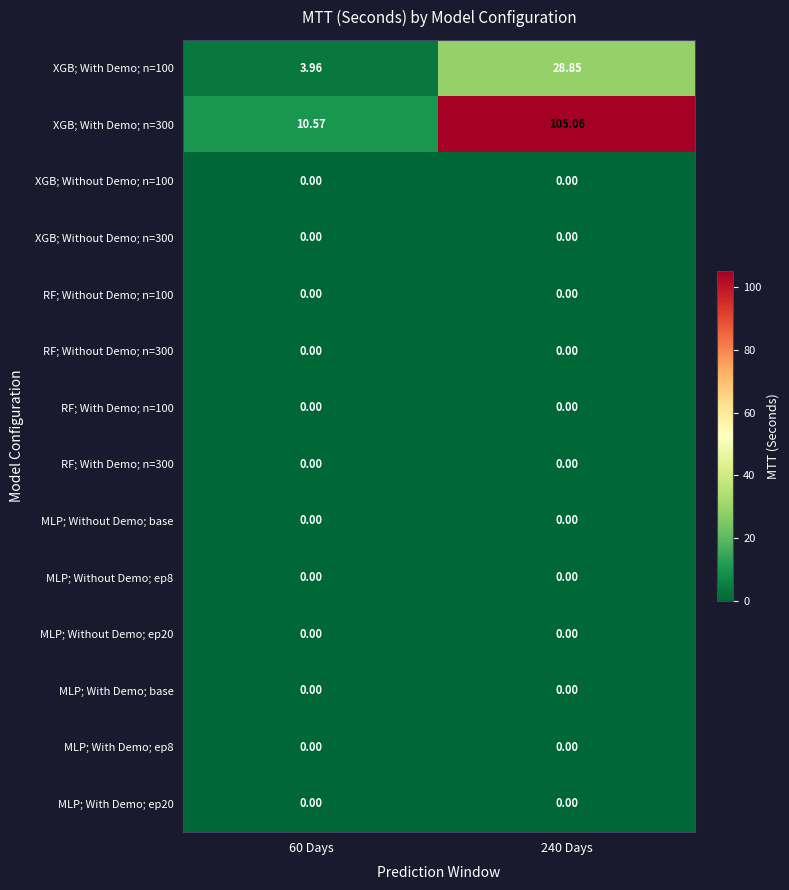

How many series are shown in this chart?

14